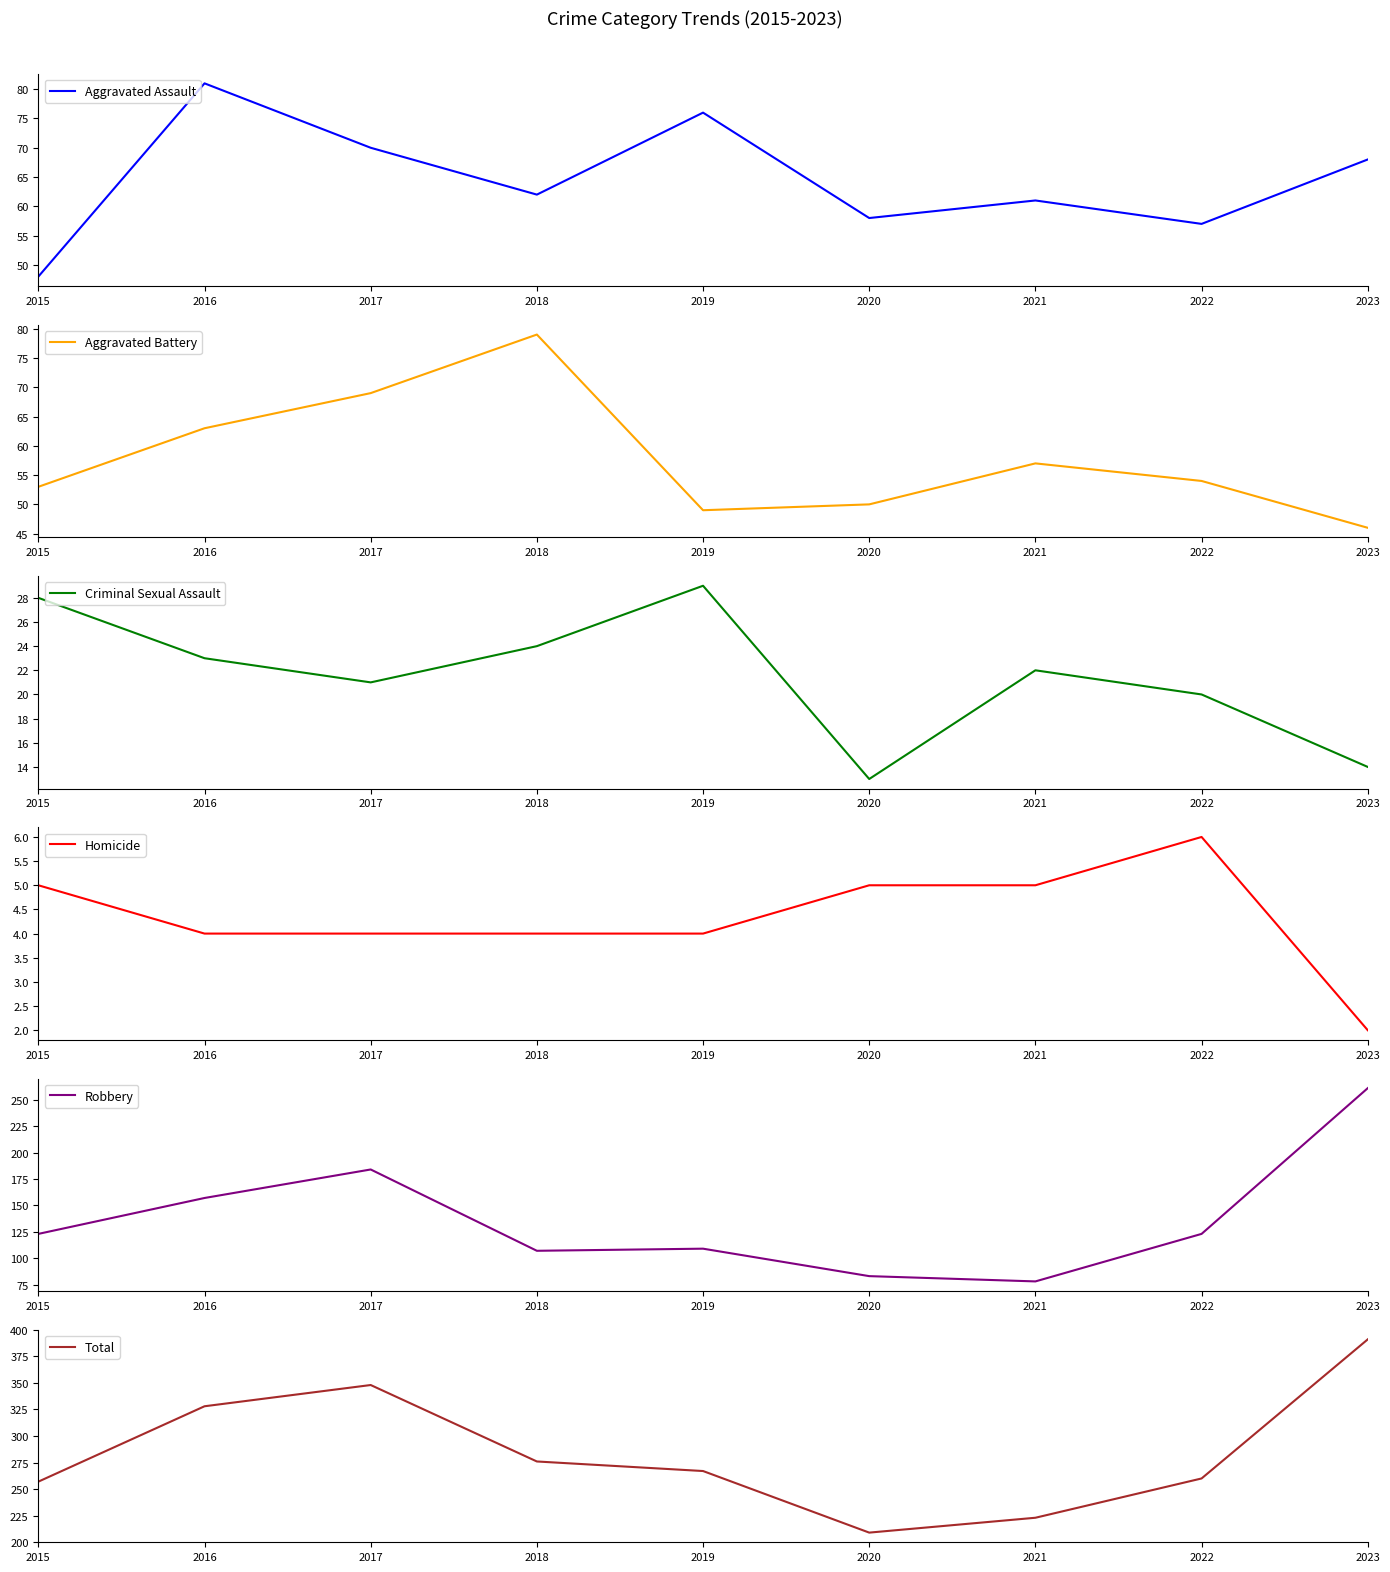

True or false: Total and Aggravated Battery cross at least once.

False